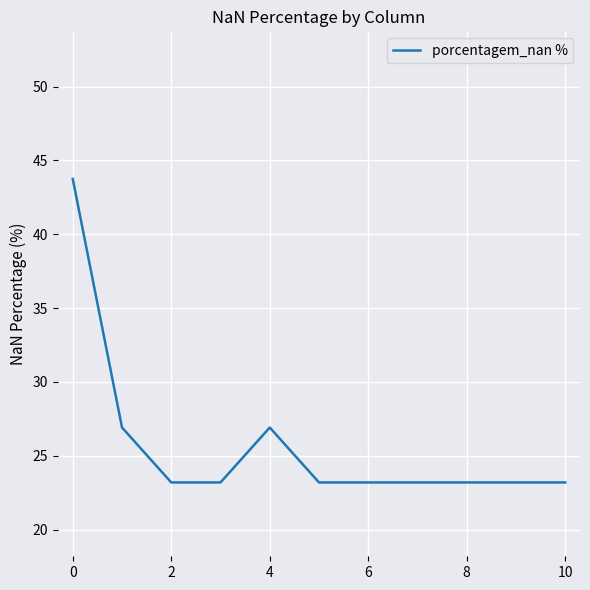

What is the minimum value shown in the chart?

23.2